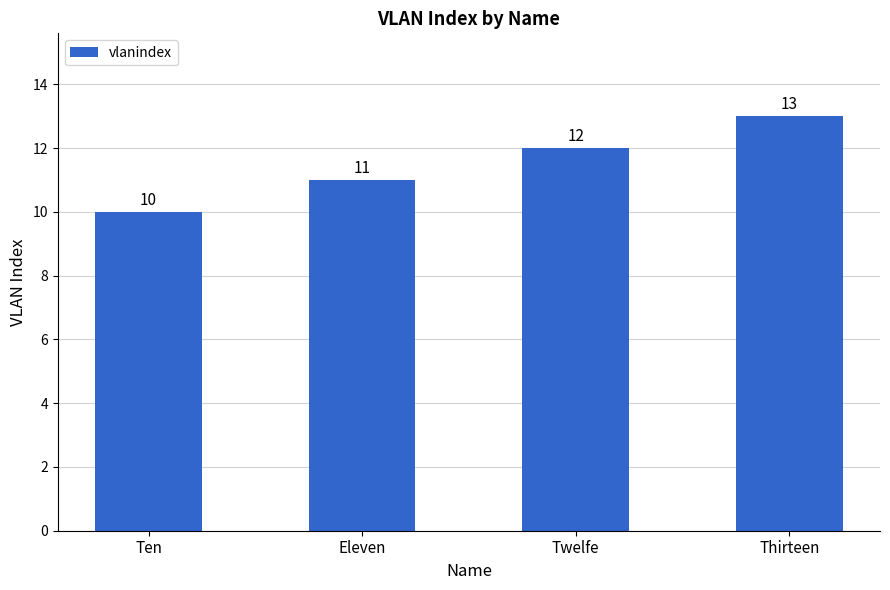

Reading left to right, list all the values displayed in this chart.

10	11	12	13